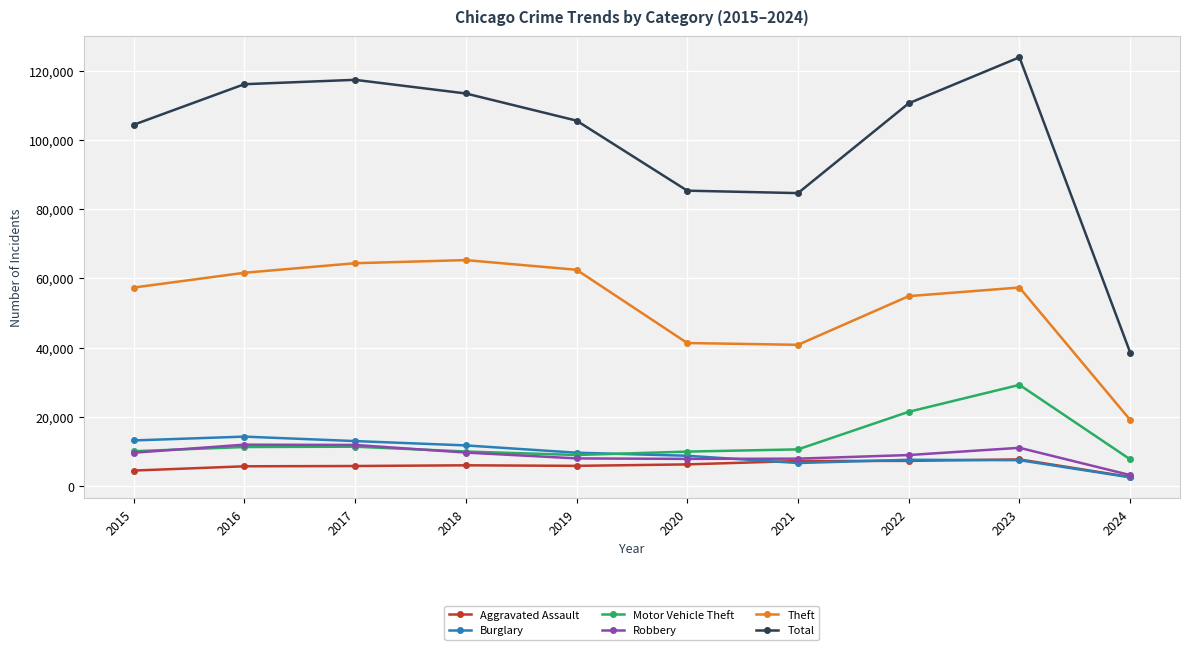

True or false: Robbery and Theft cross at least once.

False